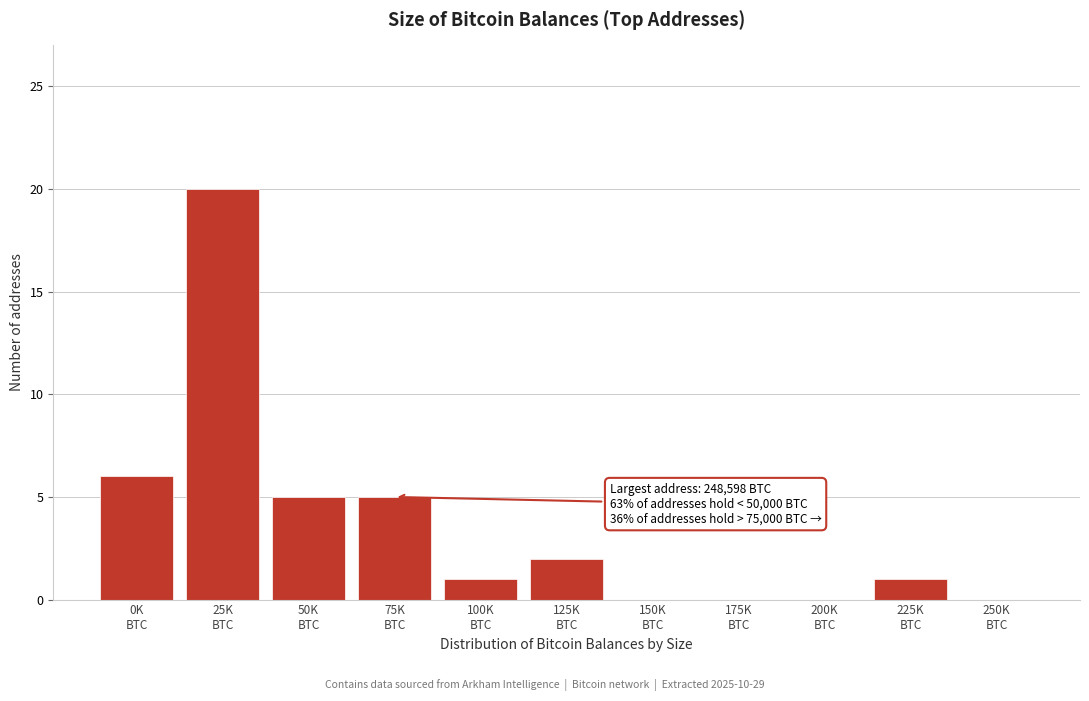

What is the sum of all values?

40